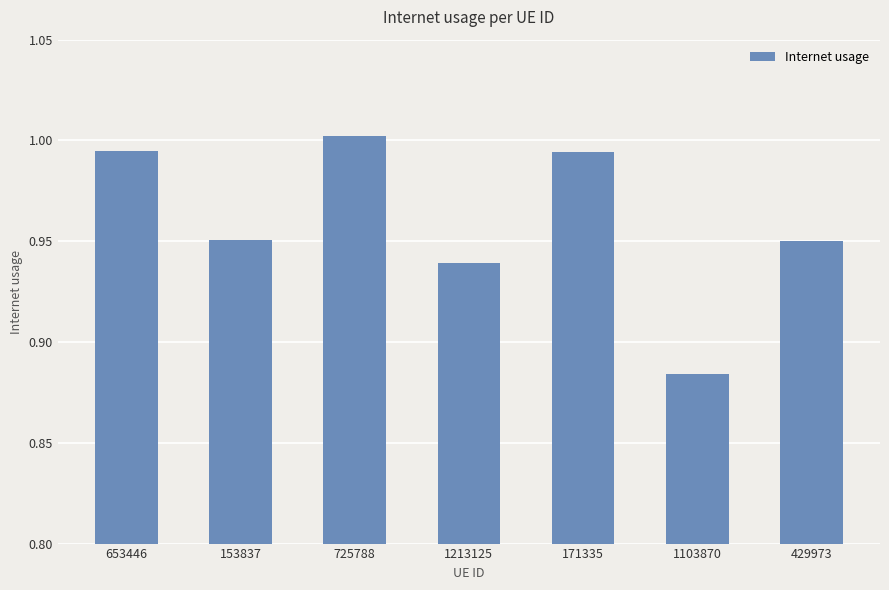

What position from the left is 429973?

7